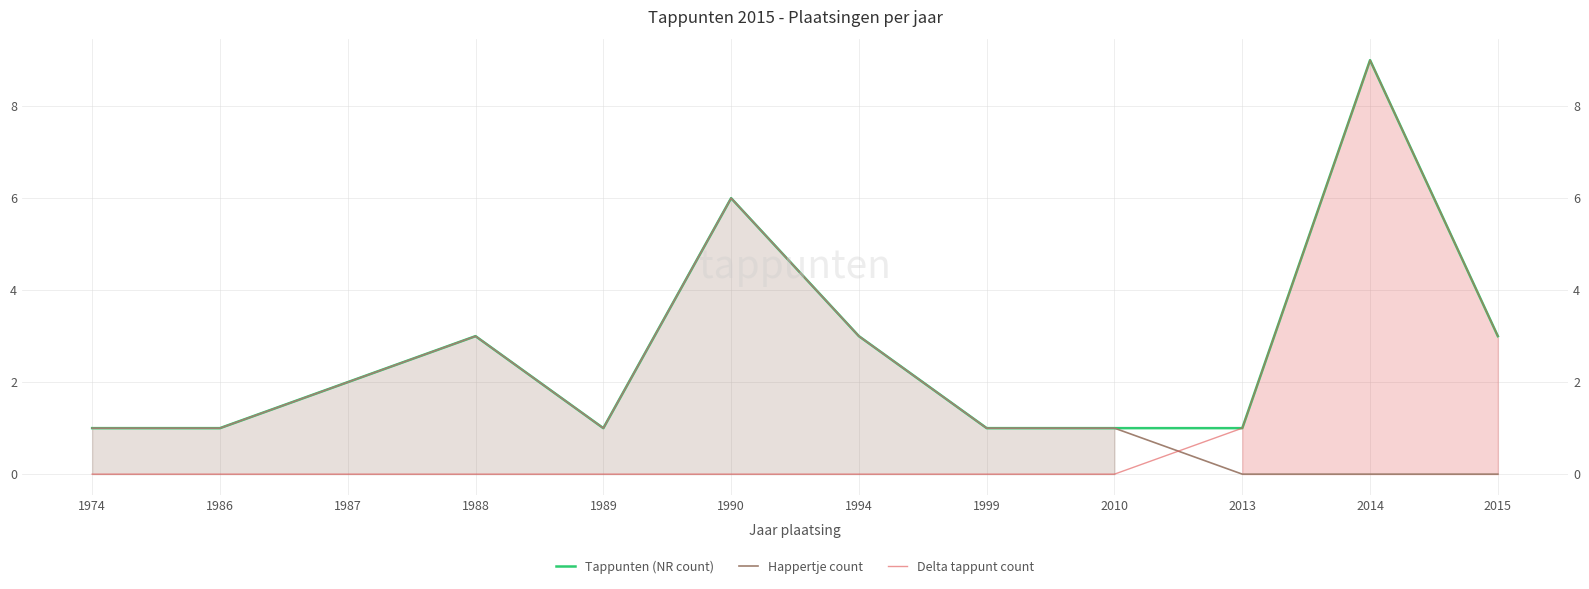

At which label does Happertje count first exceed 1?

1987